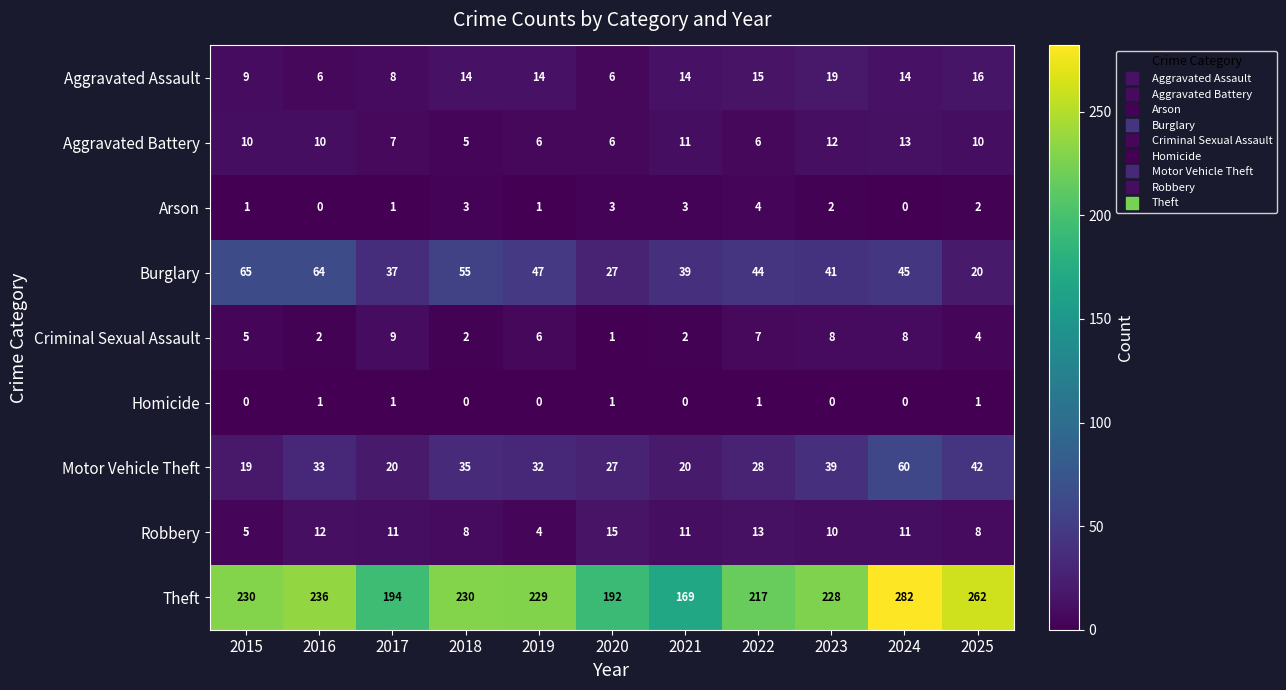

What is the difference between the second highest and second lowest values in the Aggravated Battery series?

6